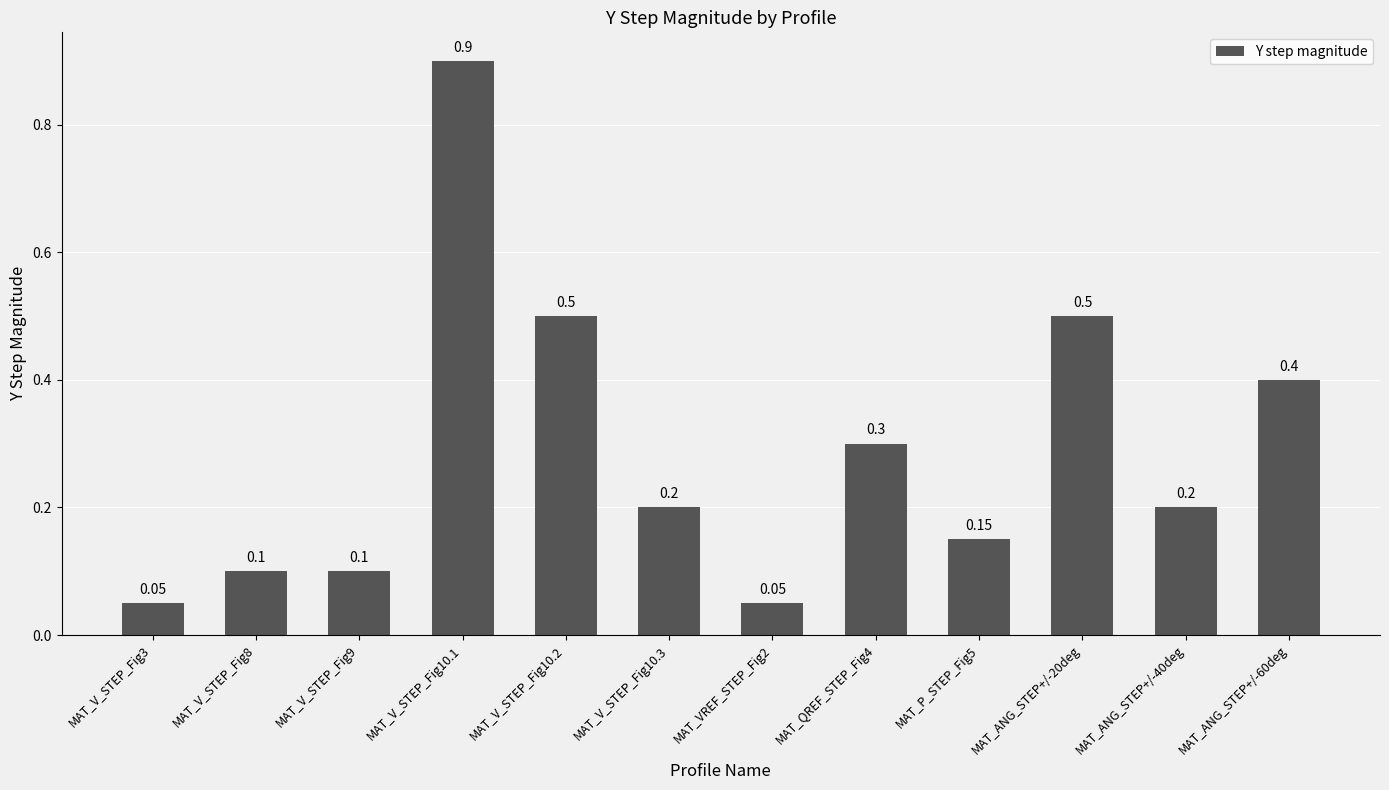

What is the average value?

0.3